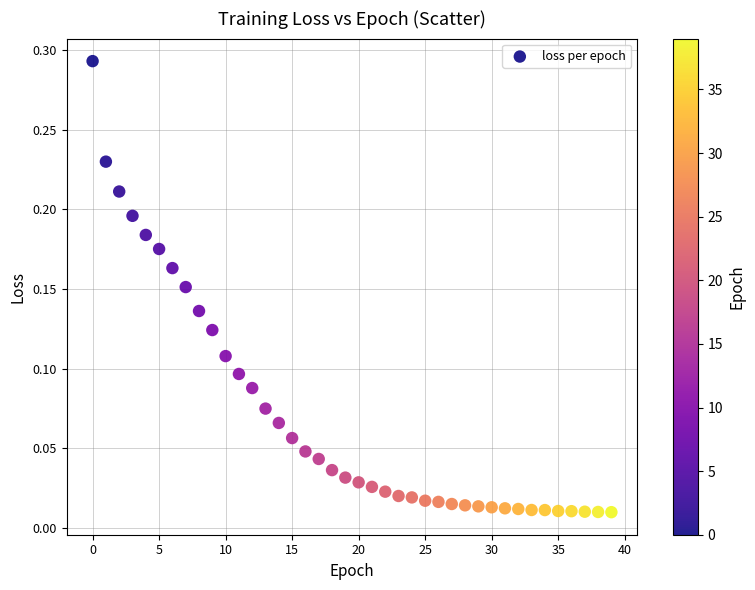

How many points are shown in the scatter plot?

40